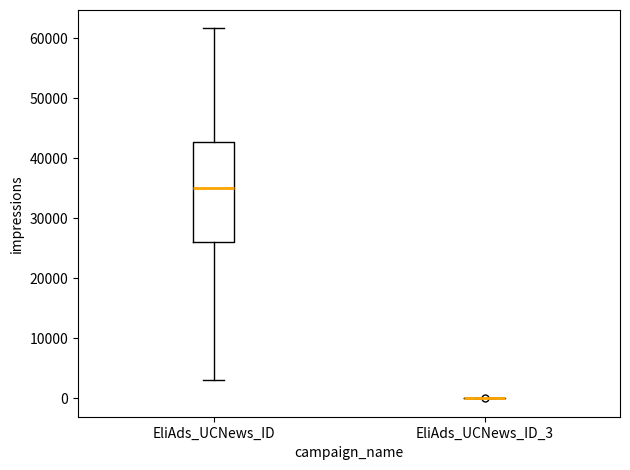

Reading left to right, read every box against the y-axis: the position of its median line, the range the box covers, and the ends of its whiskers. The values are not printed on the chart, so give them approximately, as read against the axis.

EliAds_UCNews_ID: median 35000, box 26000 to 43000, whiskers 3000 to 62000
EliAds_UCNews_ID_3: box collapsed to a line at 0, whiskers 0 to 0